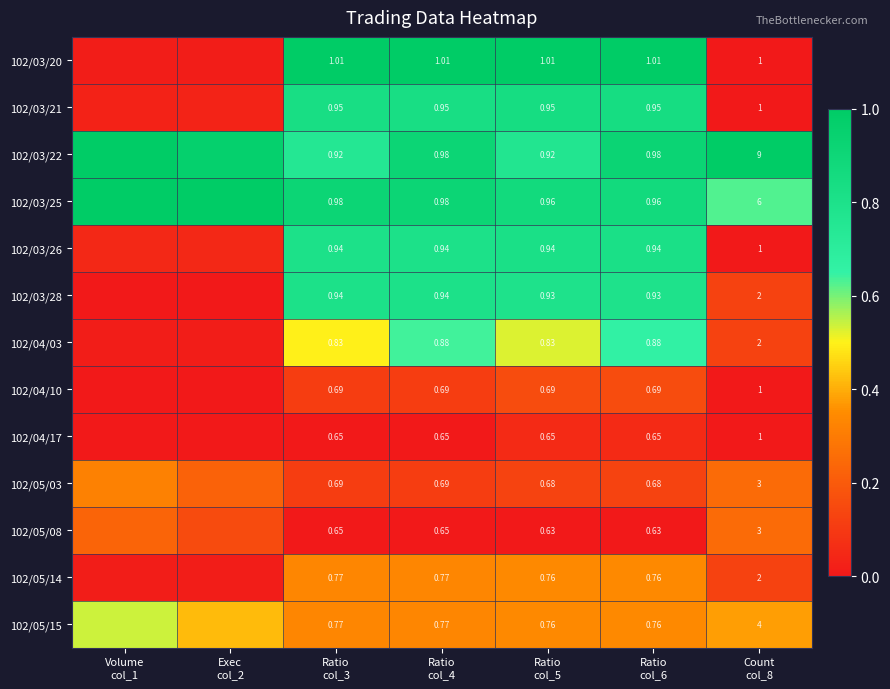

How many data points does each series have?

7